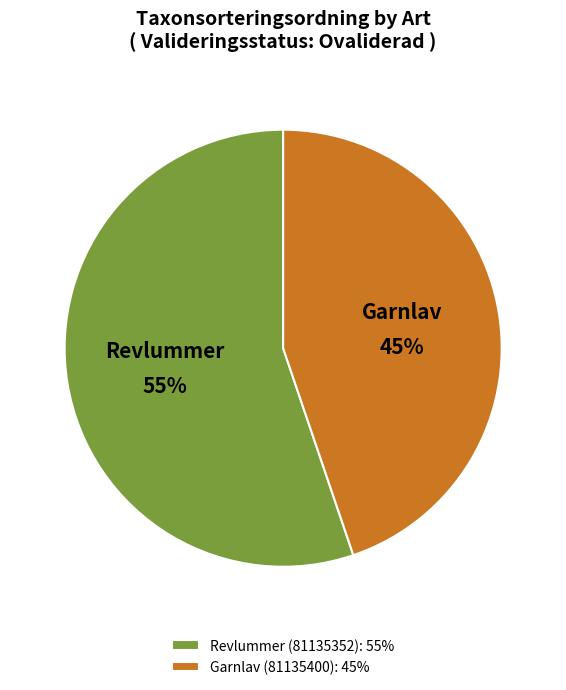

Approximately how many times larger is the value at Revlummer (81135352) compared to Garnlav (81135400)?

1.2